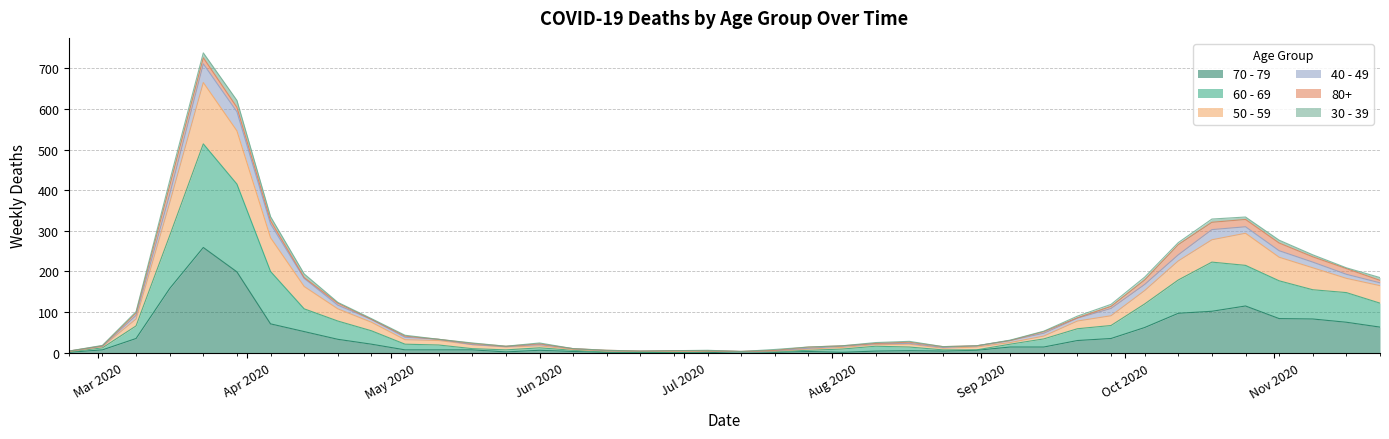

Where does the 60 - 69 series first go above 38?

2020-03-09